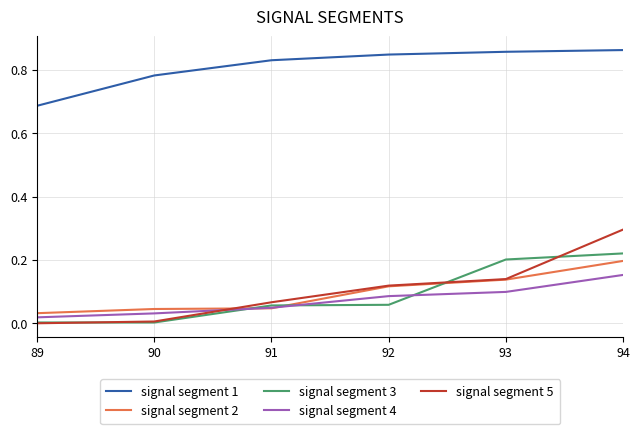

Is the value of signal segment 2 at 93 greater than the value of signal segment 5 at 91?

Yes